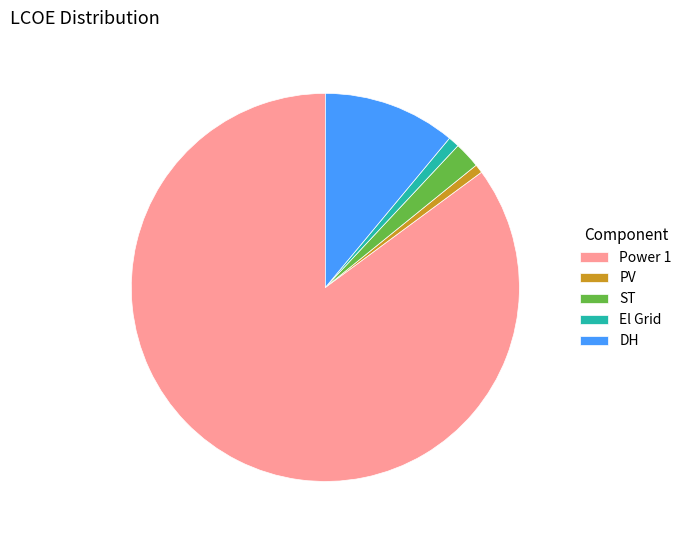

Which slice is the largest?

Power 1